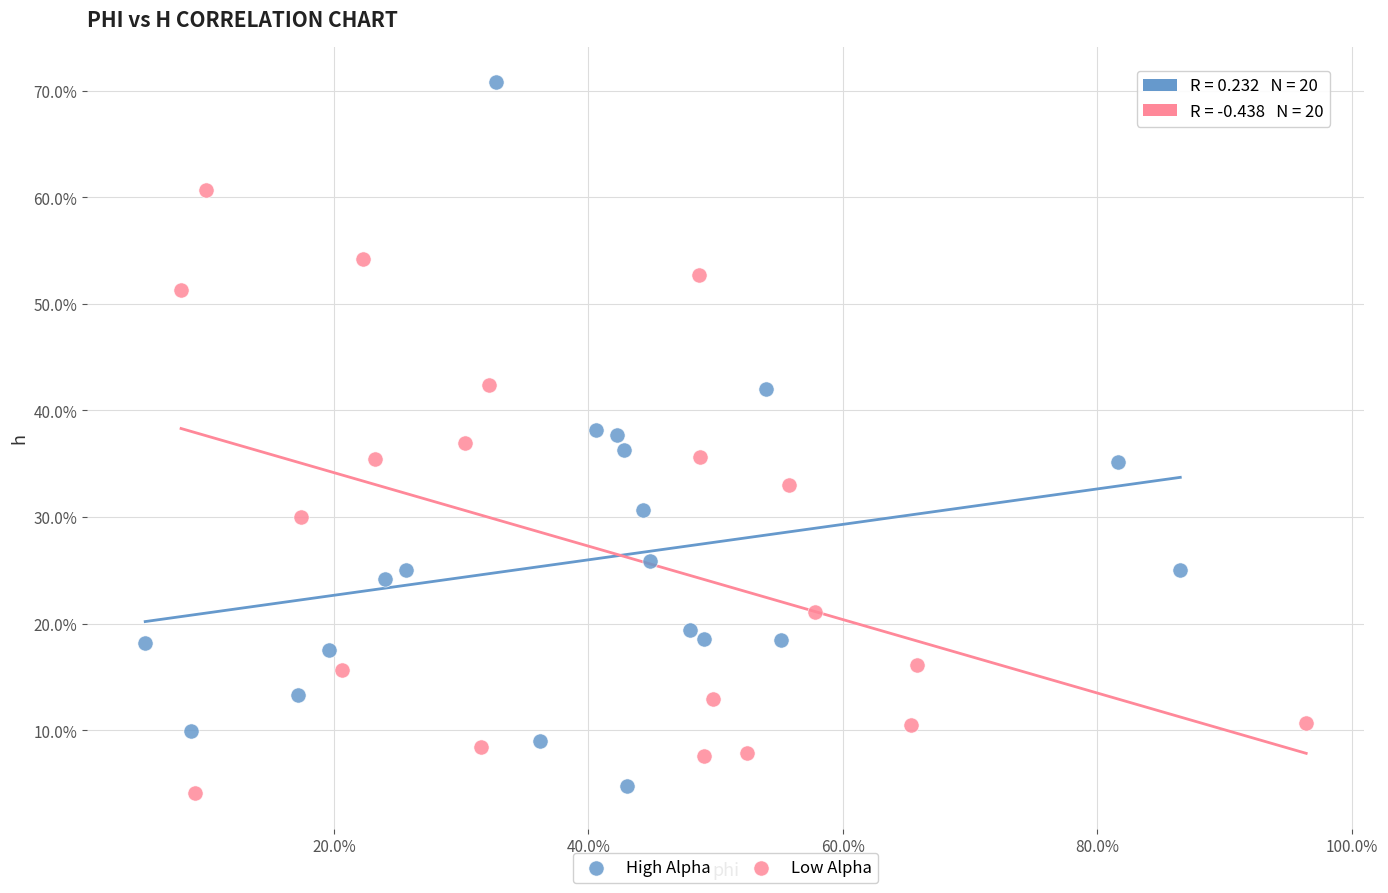

What are all the series names shown in the legend?

High Alpha, Low Alpha